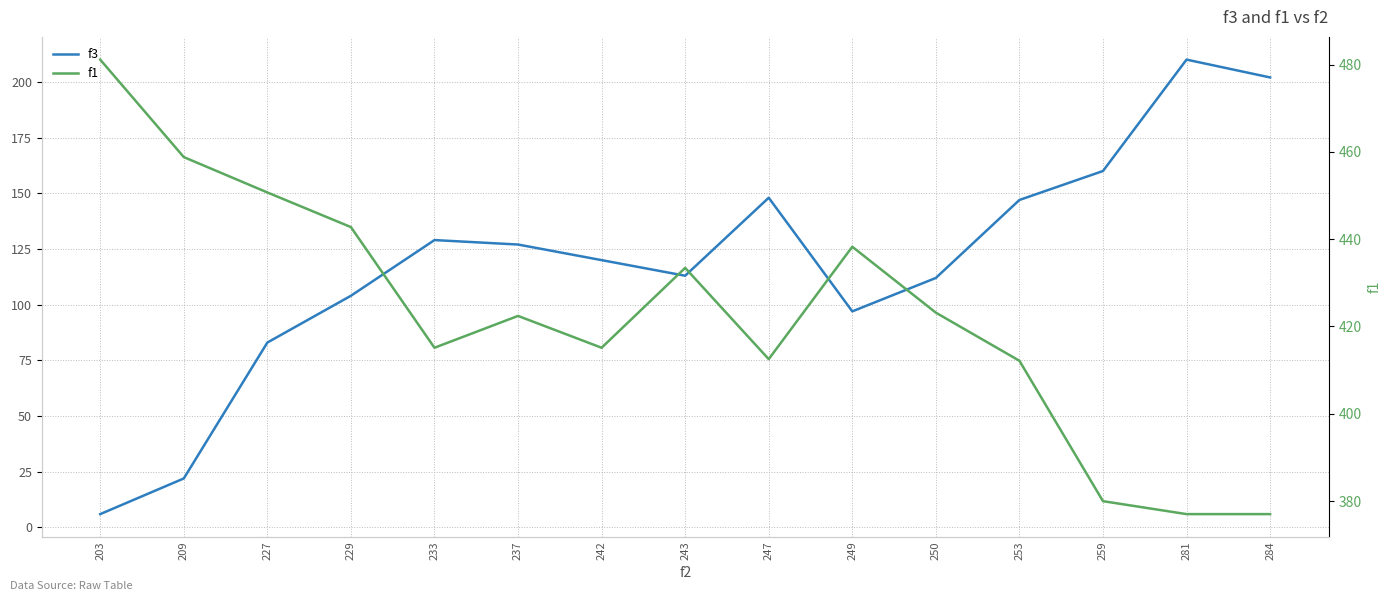

Is it true that f1 equals 380.0 at 259?

True